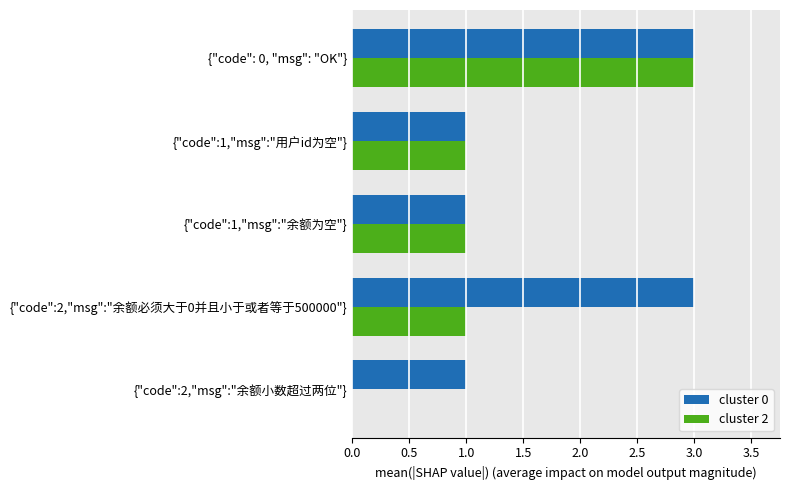

What is the highest value of the cluster 2 series?

3